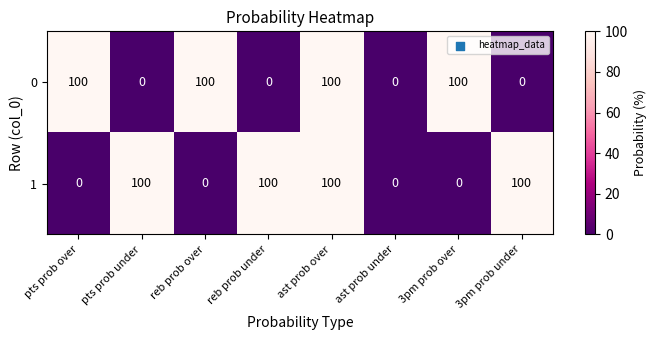

What is the greatest value displayed?

100